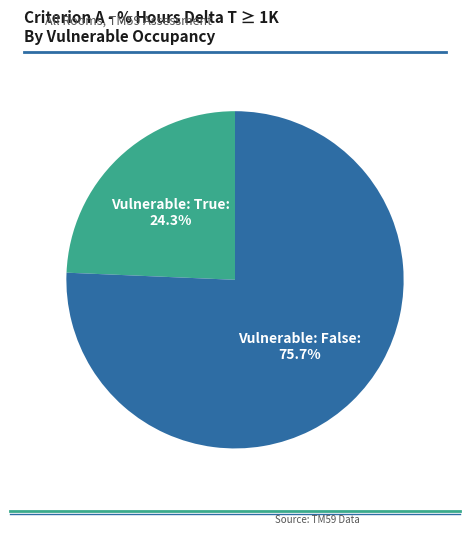

Does any single category account for the majority?

Yes